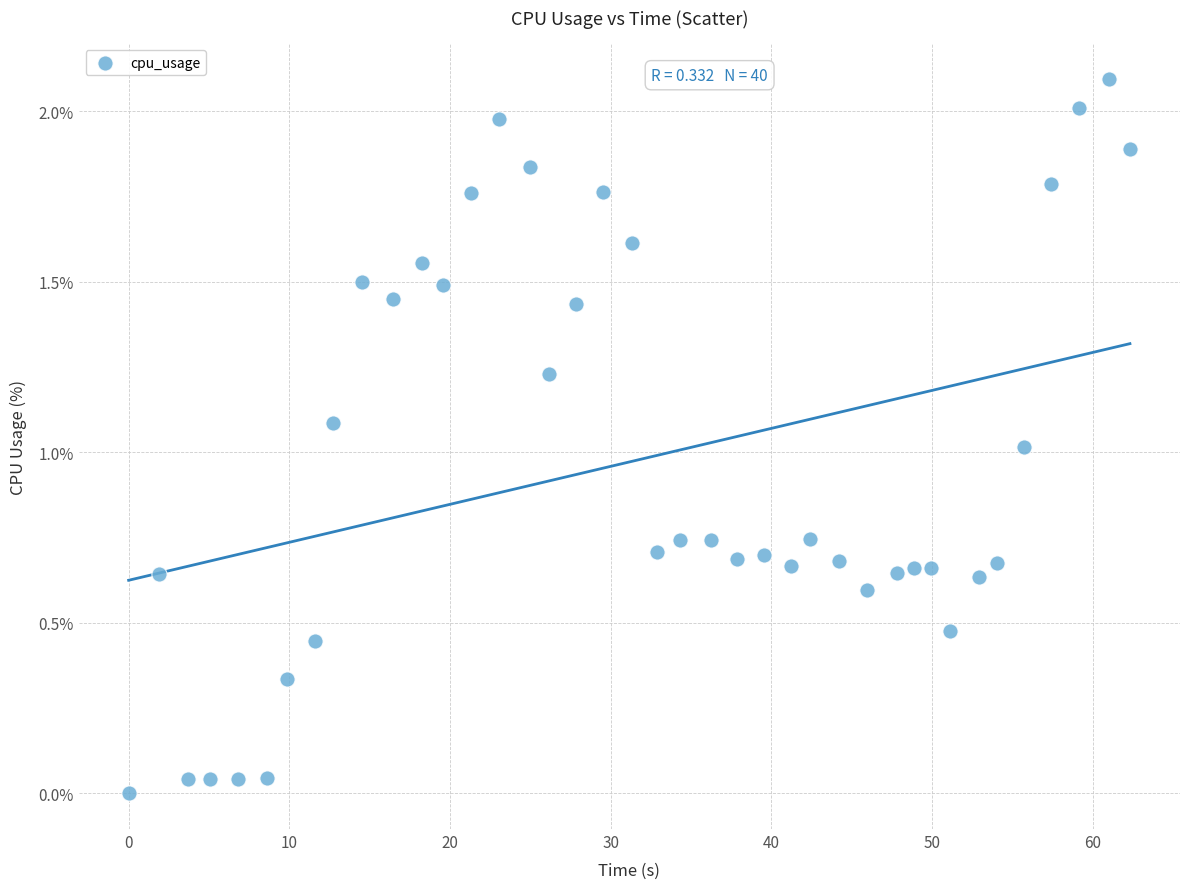

What is the range of Y values (max minus min)?

2.1